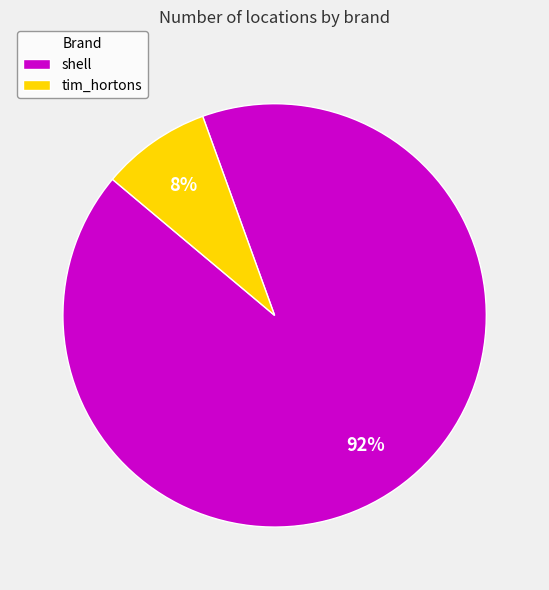

To the nearest percent, what portion does shell represent?

92%